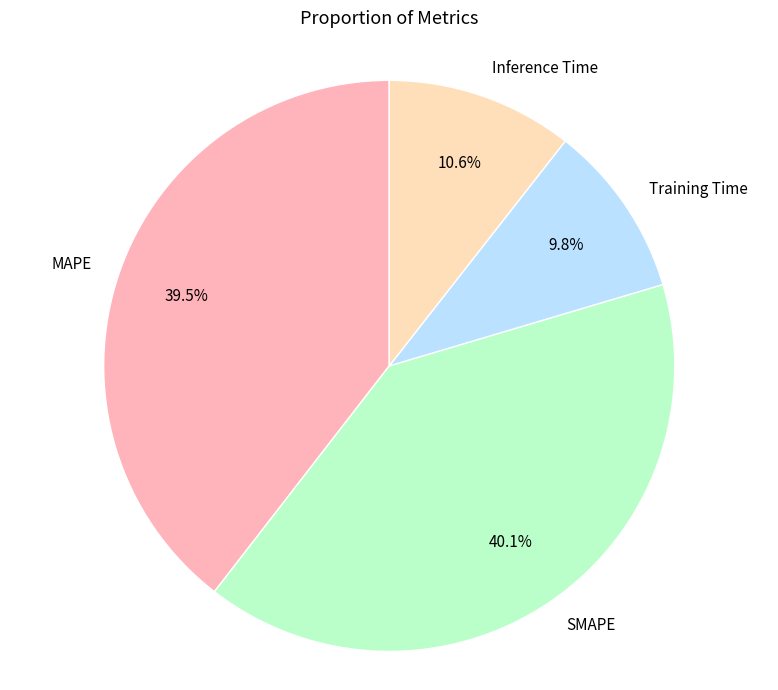

Rank the categories by value from highest to lowest.

SMAPE, MAPE, Inference Time, Training Time